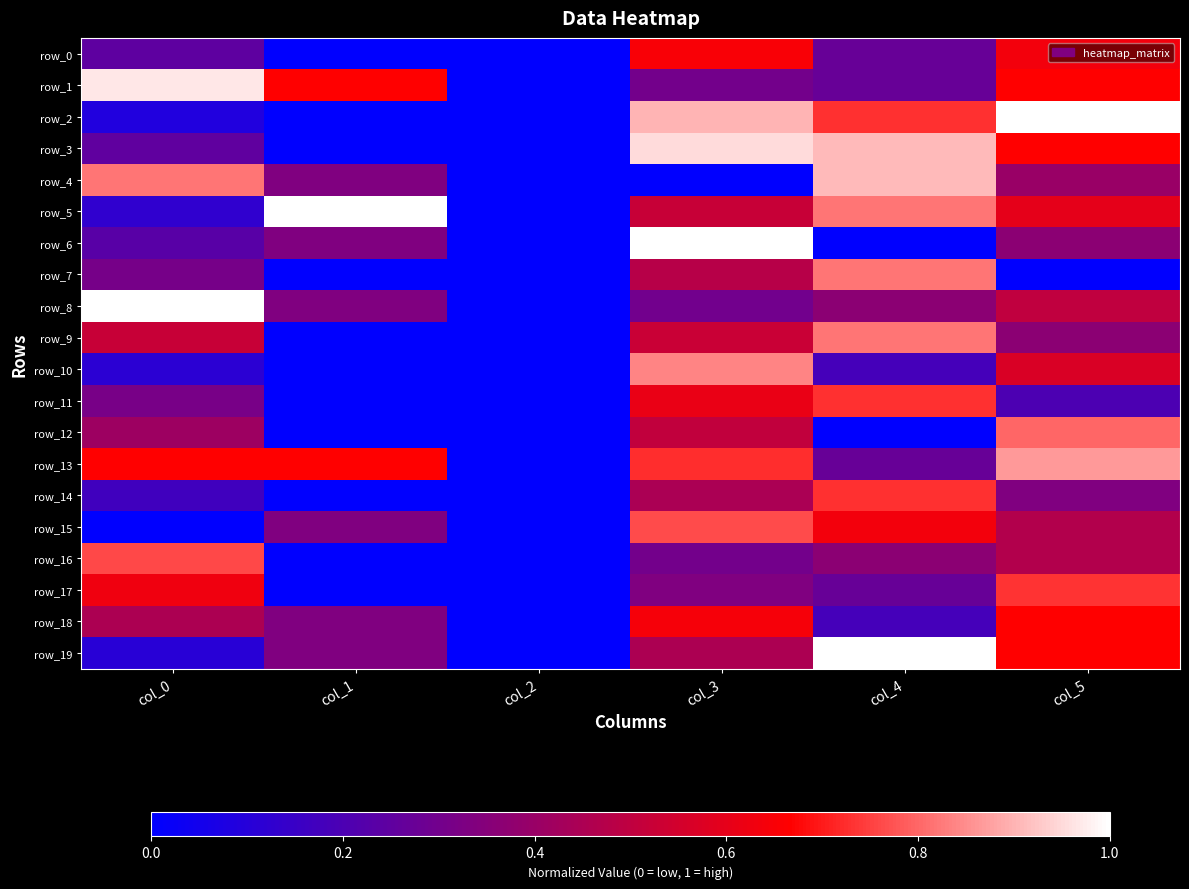

Is it true that row_12 equals 0.8 at col_5?

True